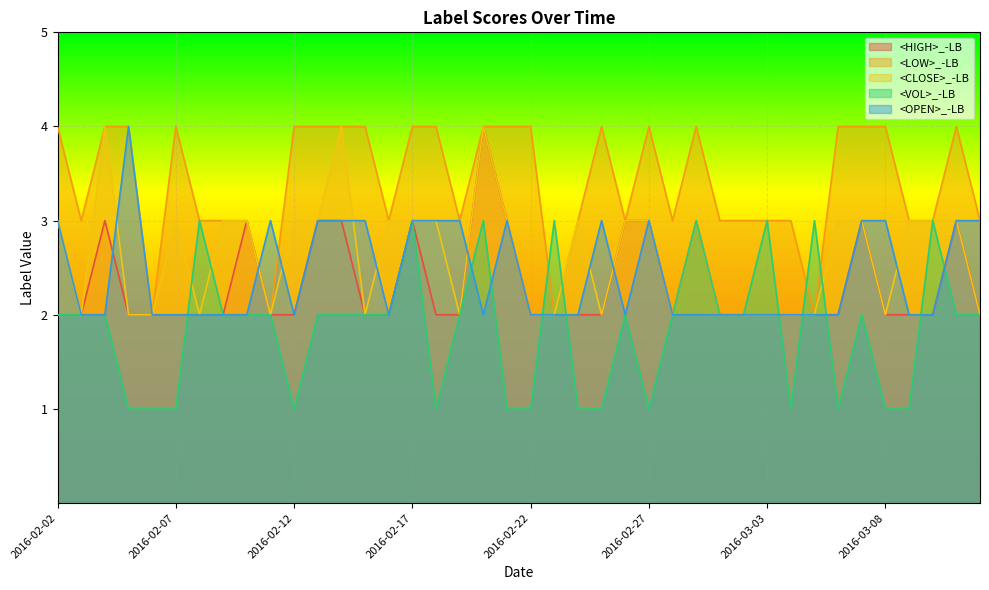

Between which two adjacent categories do <CLOSE>_-LB and <OPEN>_-LB first intersect?

2016-02-04 and 2016-02-05